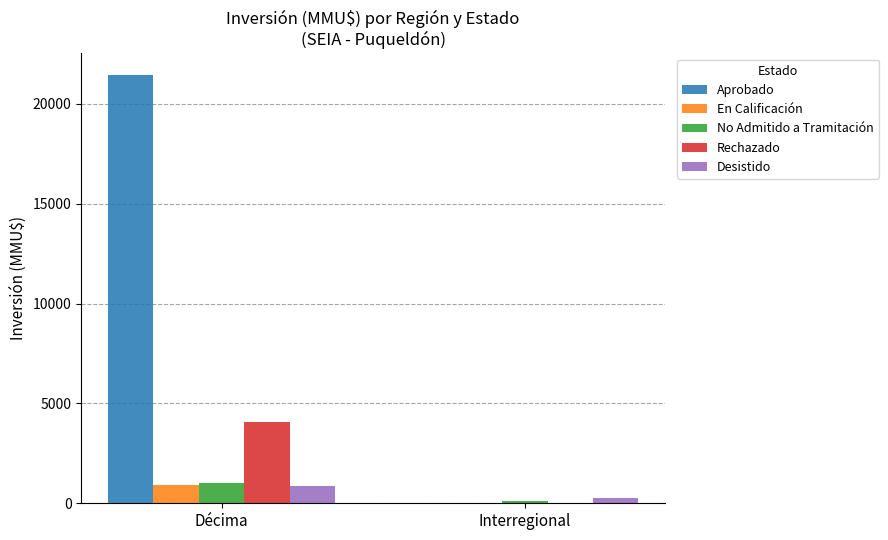

What is the greatest value displayed?

21456